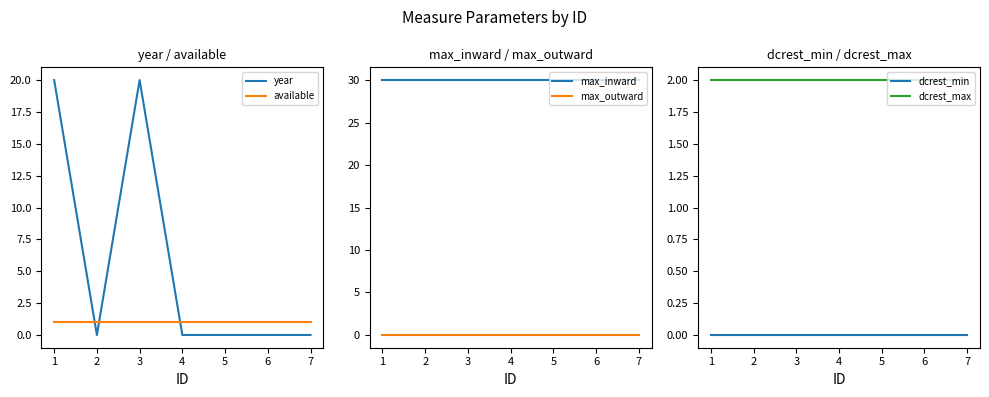

Is the value of dcrest_max at 2 greater than the value of dcrest_min at 3?

Yes